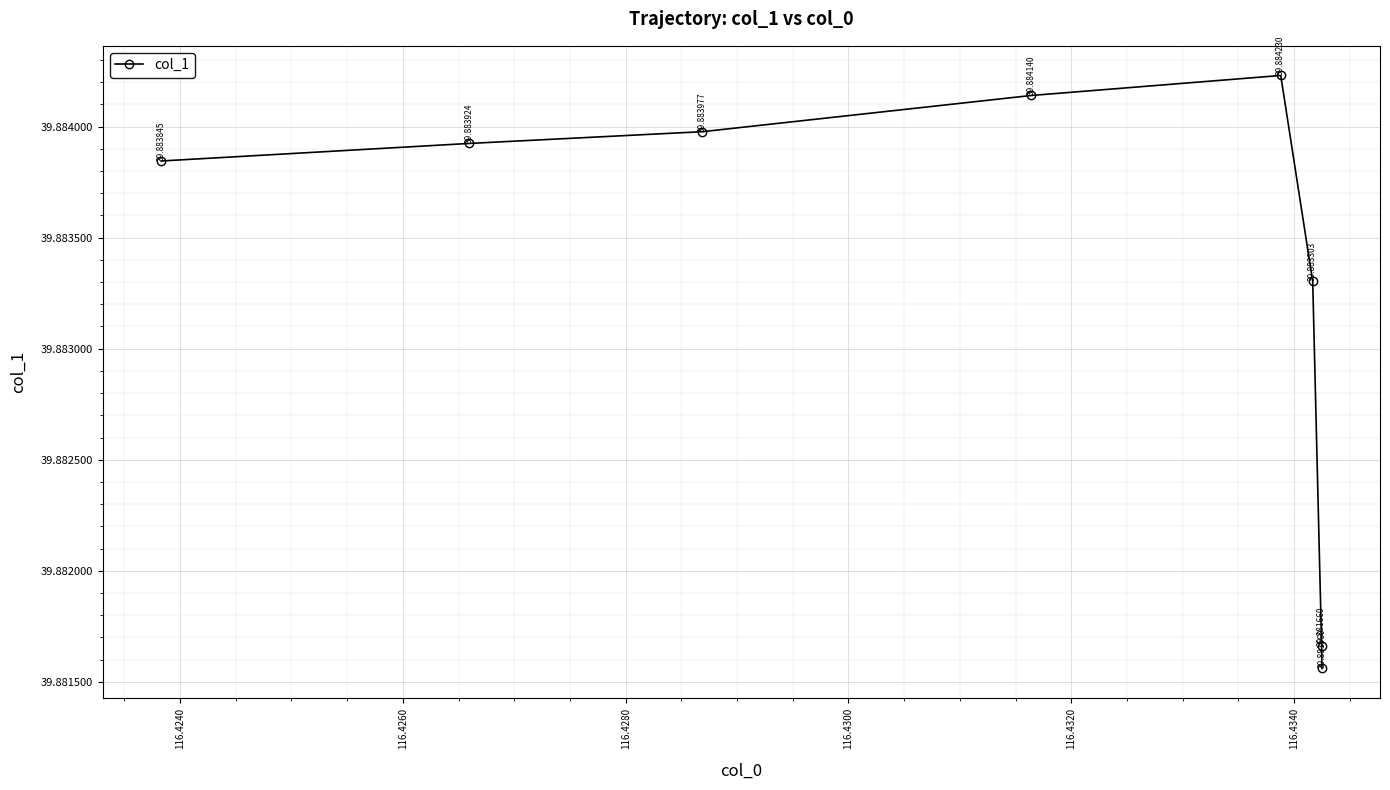

True or false: there are more than 2 points higher than both neighbors.

False